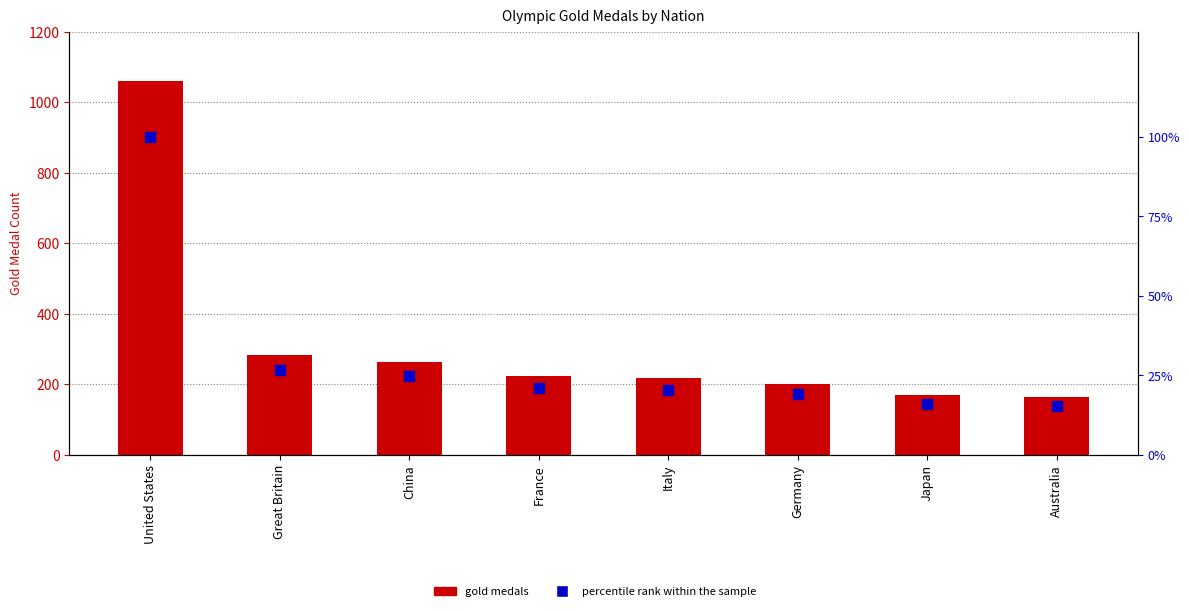

Which series reaches the minimum Y coordinate?

percentile rank within the sample